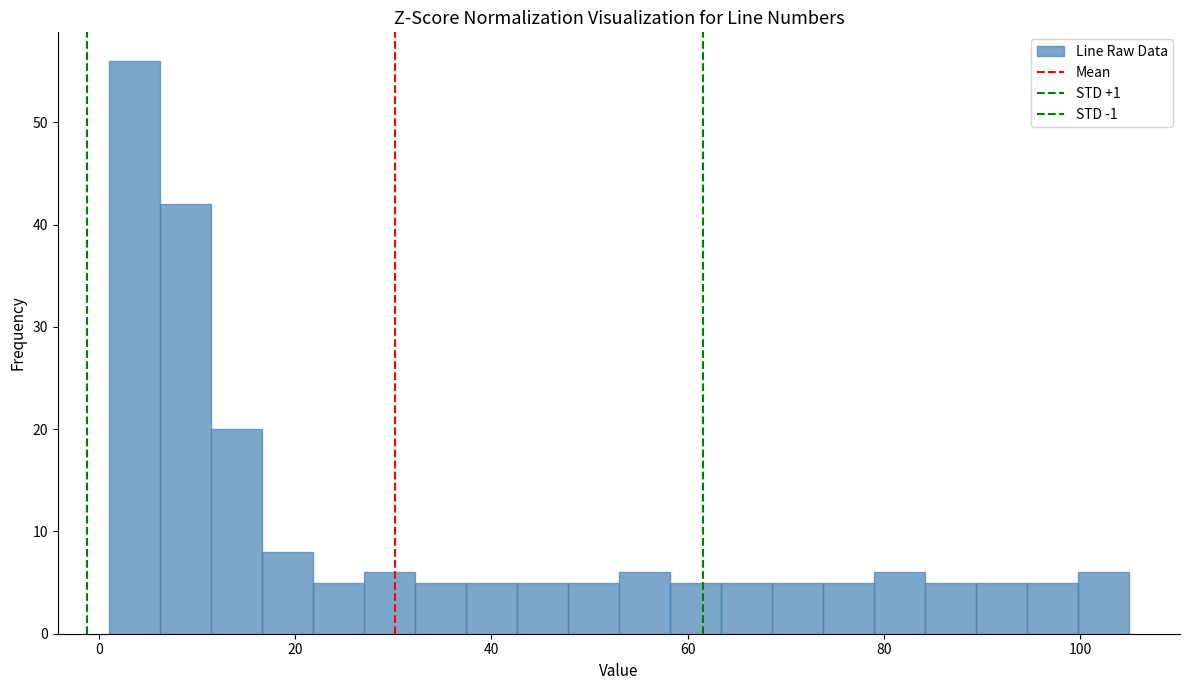

Around what value on the x-axis is the tallest bar? Give the approximate position of its centre, as read against the axis.

4